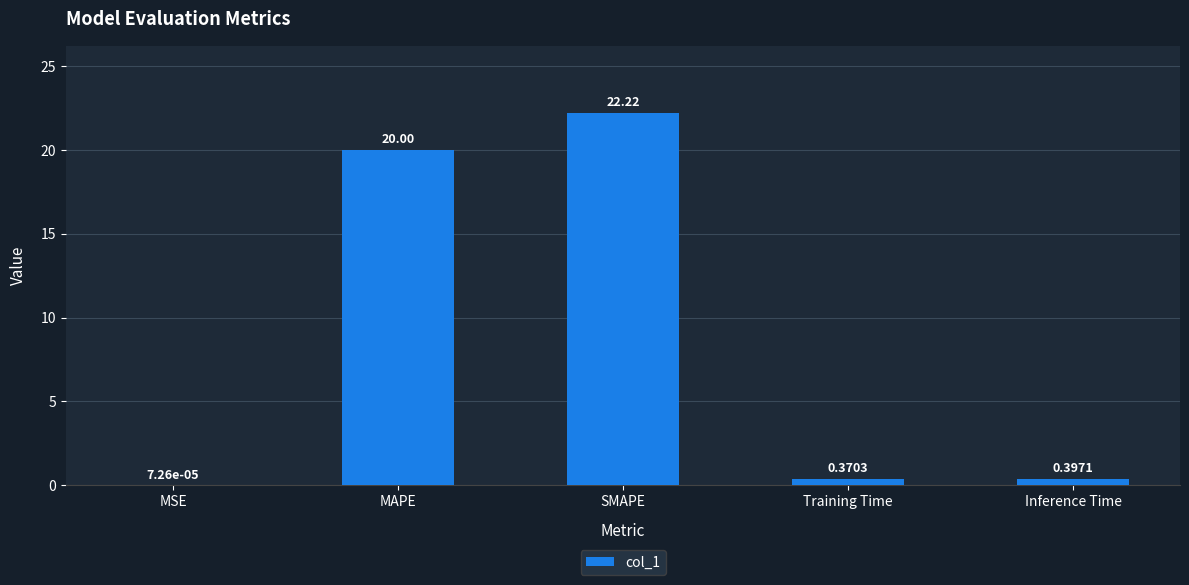

Which category has the highest value across all series?

SMAPE